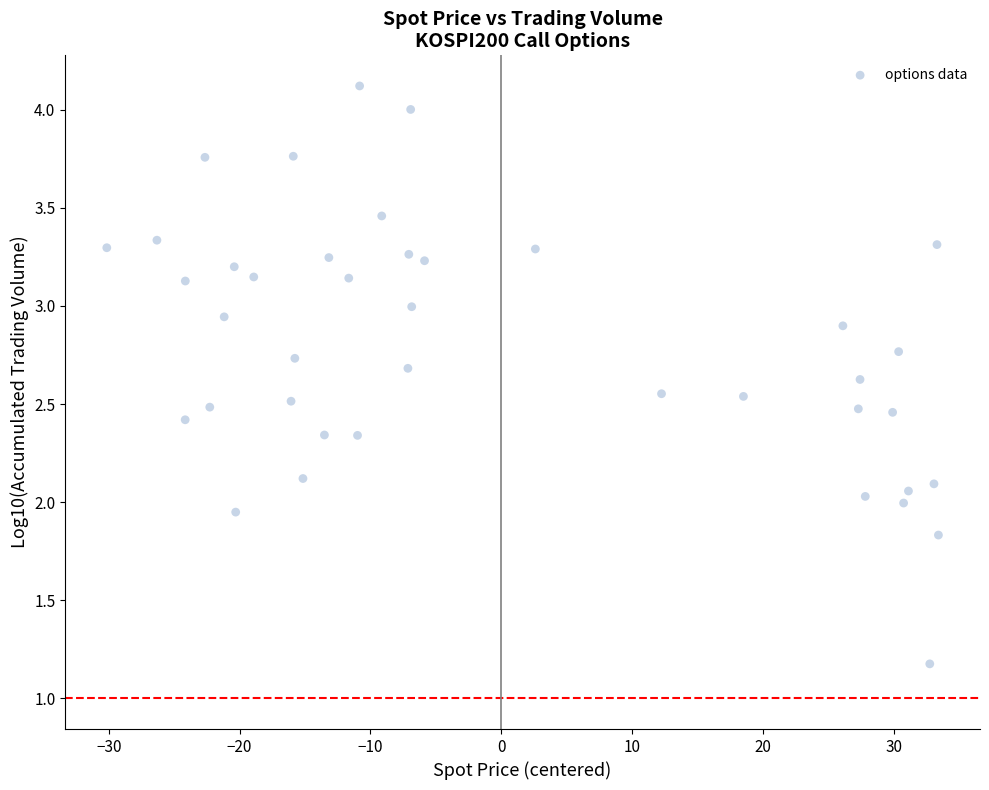

What is the range of X values (max minus min)?

63.5